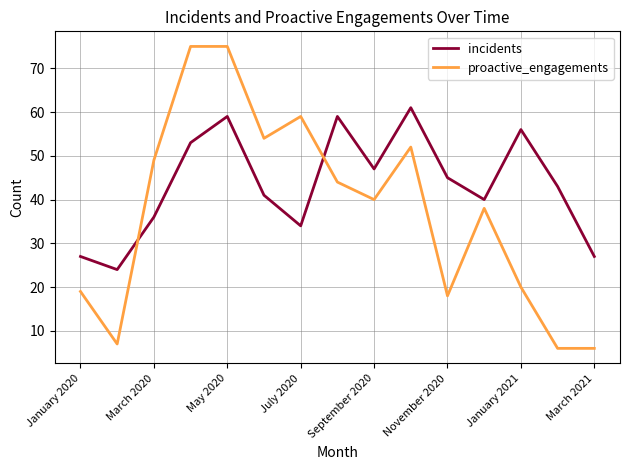

List the series in order of their overall mean, lowest first.

proactive_engagements, incidents